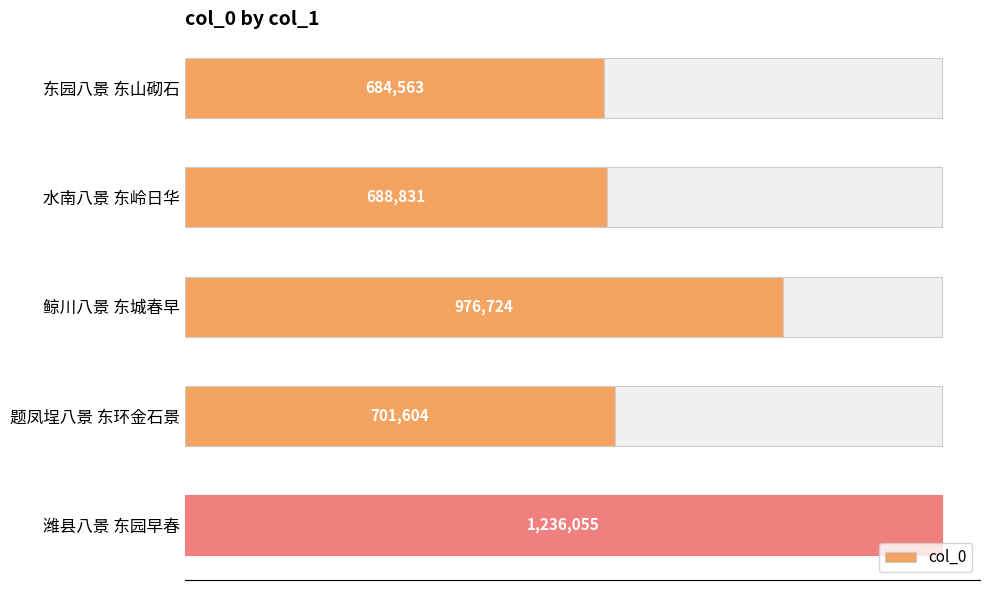

True or false: the data shows 1000762 at 题凤埕八景 东环金石景.

False